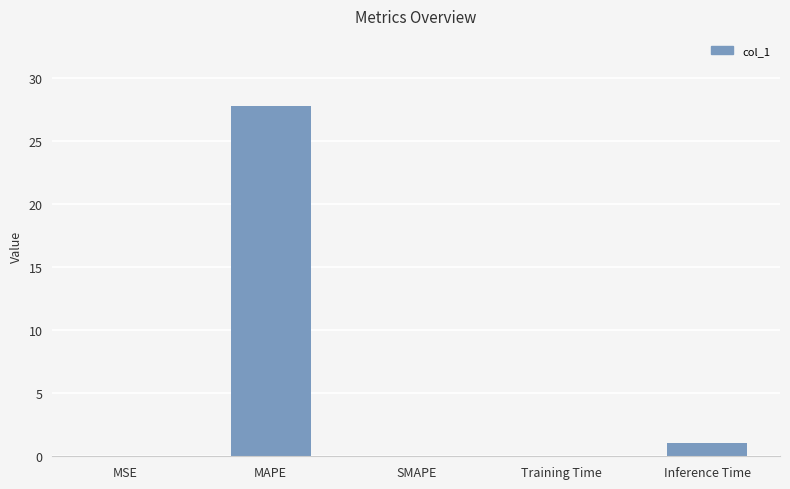

What is the sum of all values?

28.9